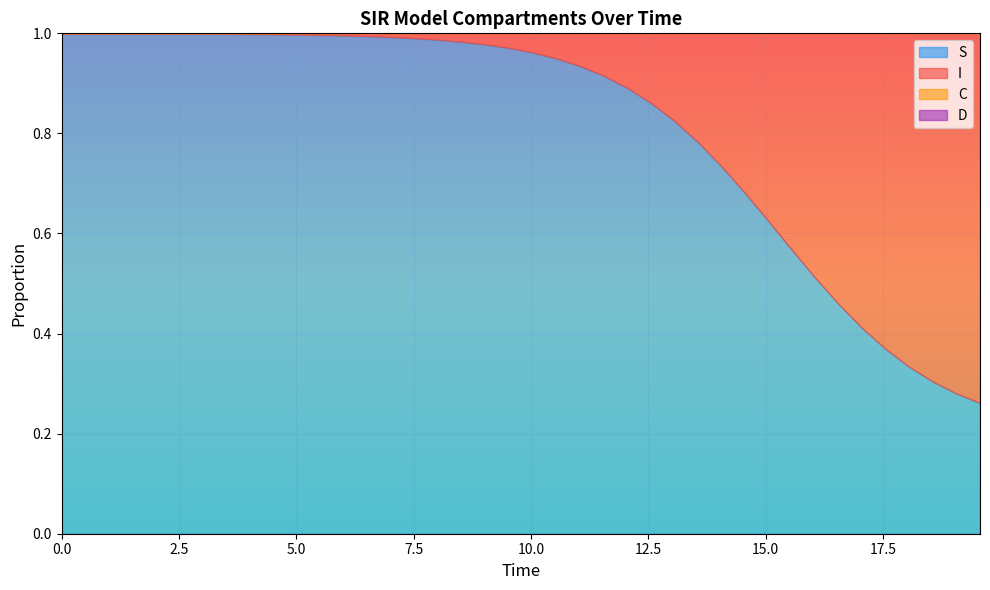

What is the value of the S point at the 1st from the left?

1.0